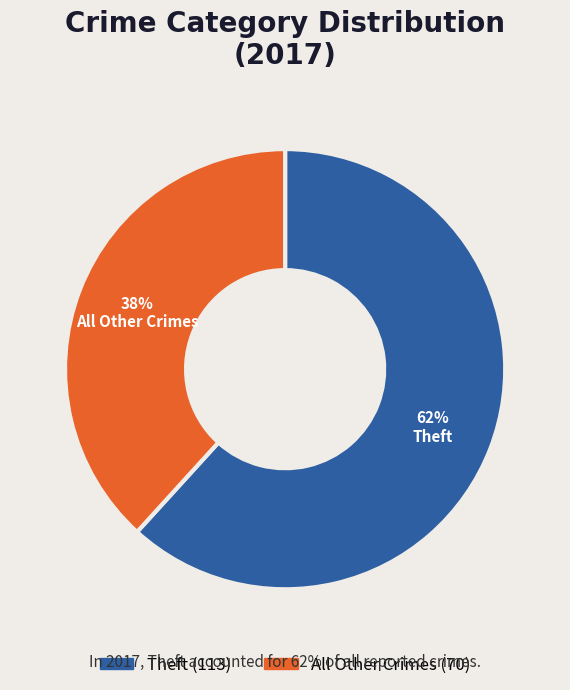

Which category has the smallest portion of the pie?

All Other Crimes